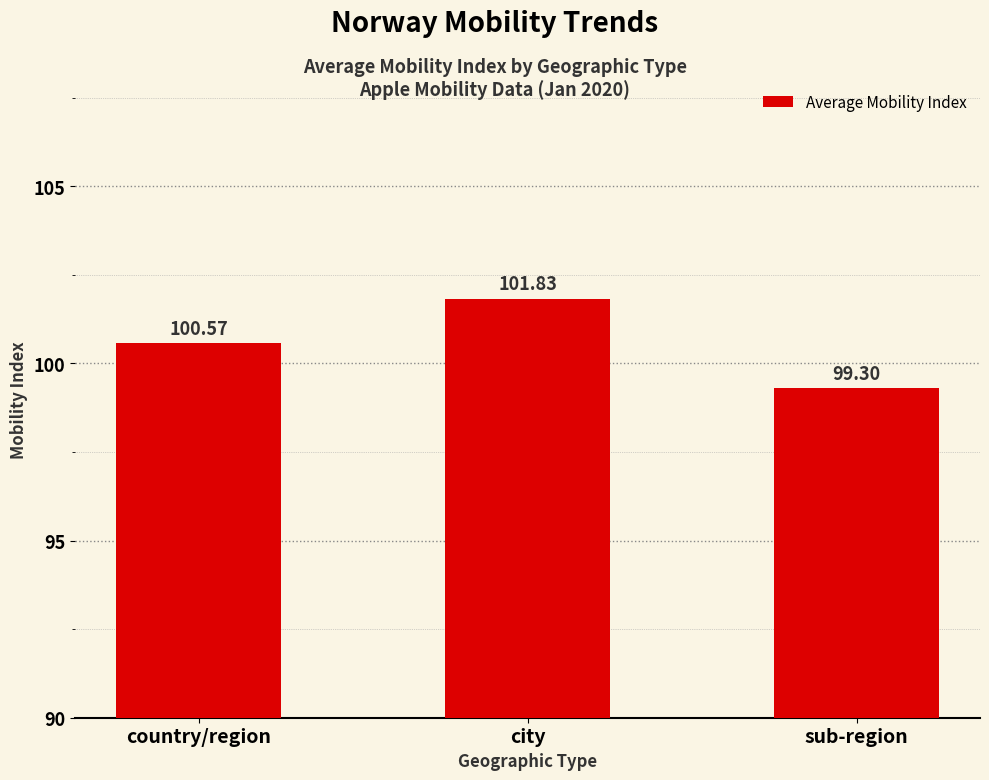

What is the greatest value displayed?

101.8